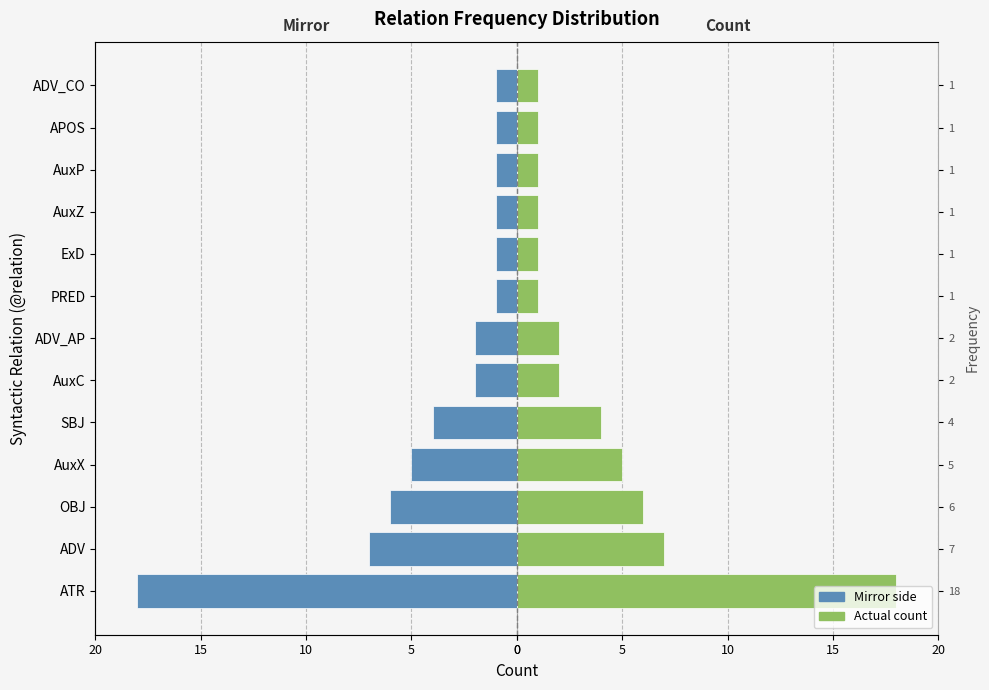

How many groups of bars are there?

13